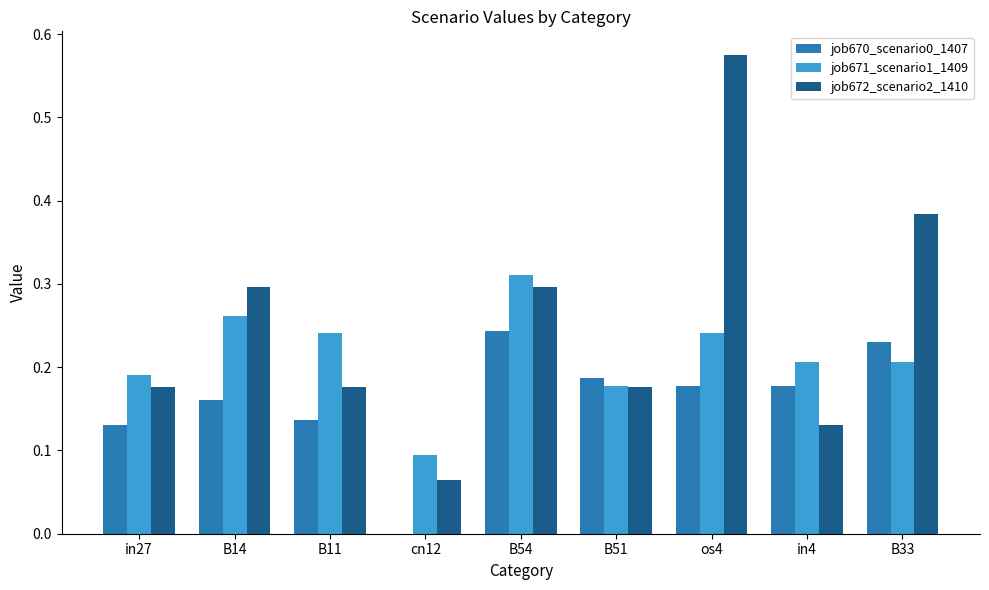

Which series has the largest total across all categories?

job672_scenario2_1410